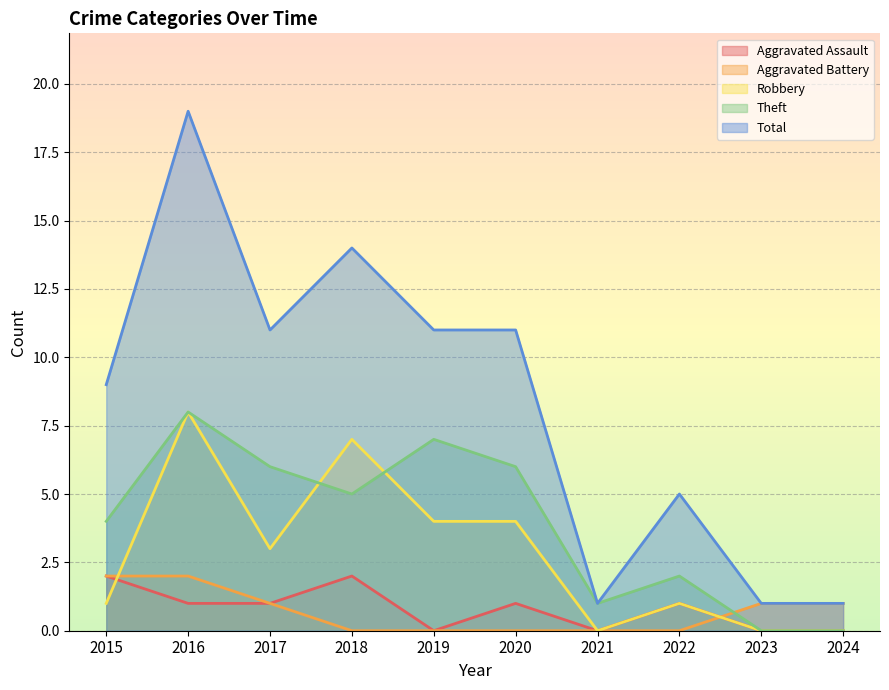

How many positive values does the Robbery series have?

7